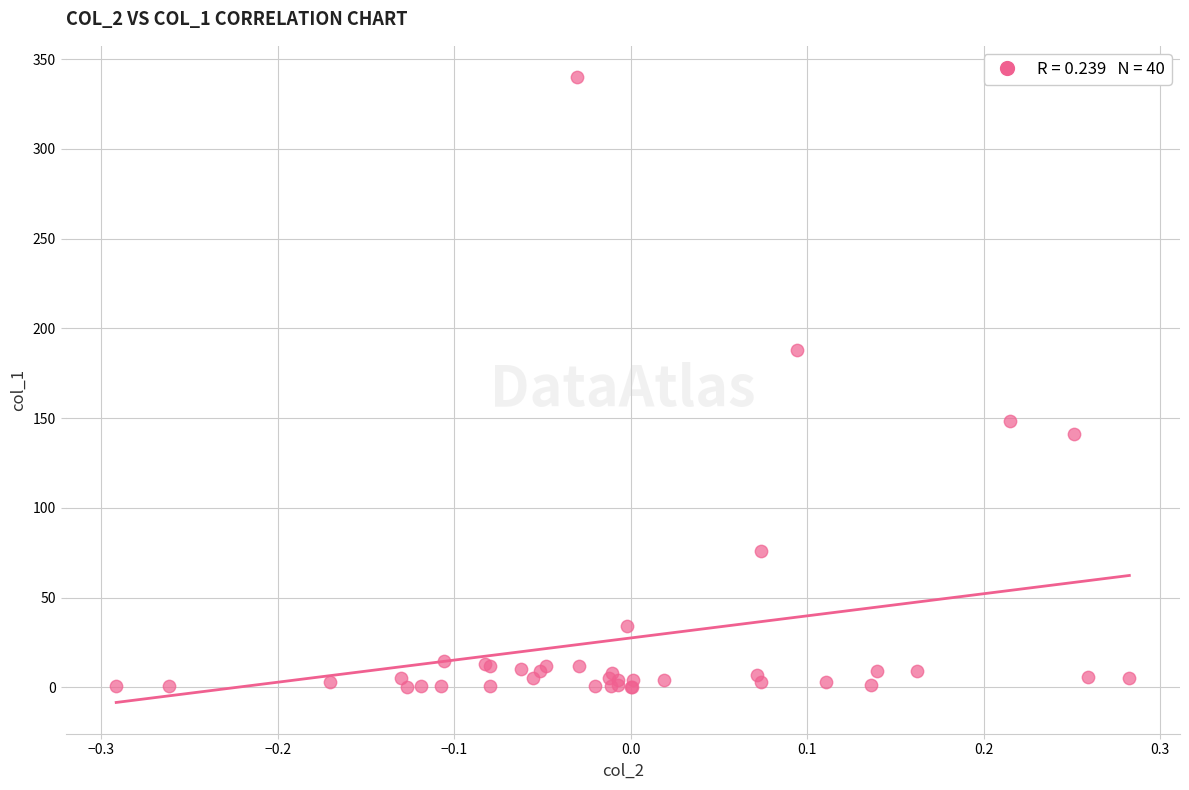

What Y value in the scatter plot is closest to 170?

187.7